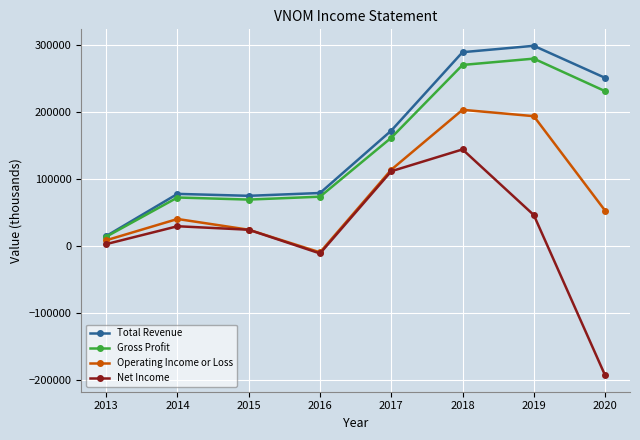

At which category does the chart reach its peak across all series?

2019